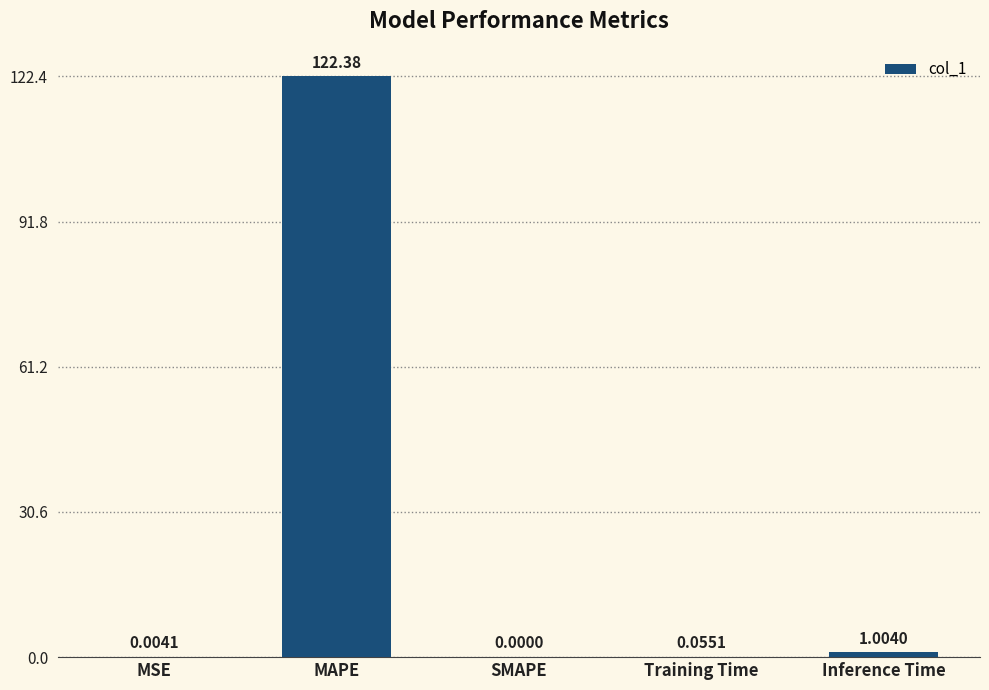

What value does the data have at MAPE?

122.4